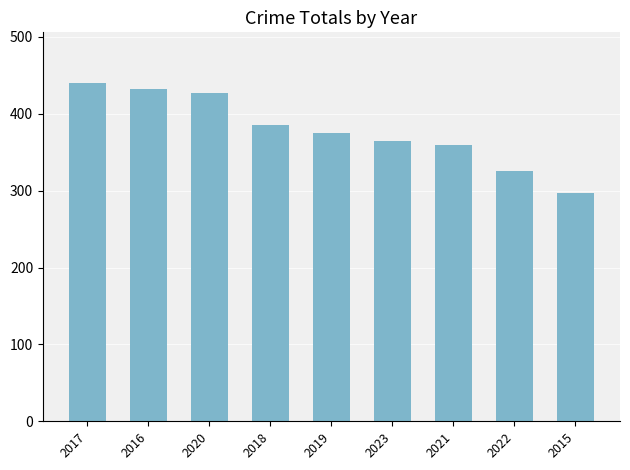

Reading left to right, what are all the values shown in this chart?

440	432	427	385	375	364	359	326	297